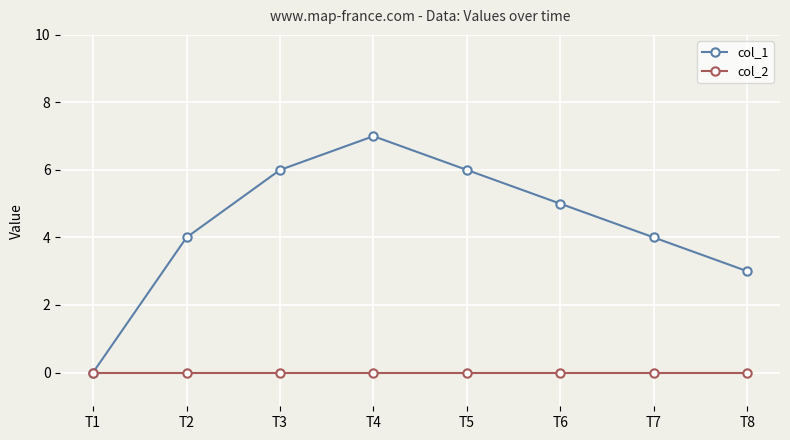

At which label does col_1 reach its peak?

T4